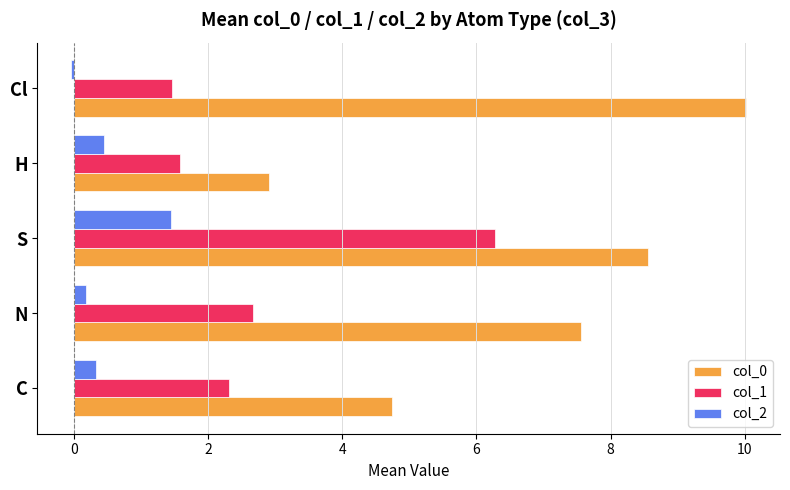

What is the total value across all series at S?

16.3